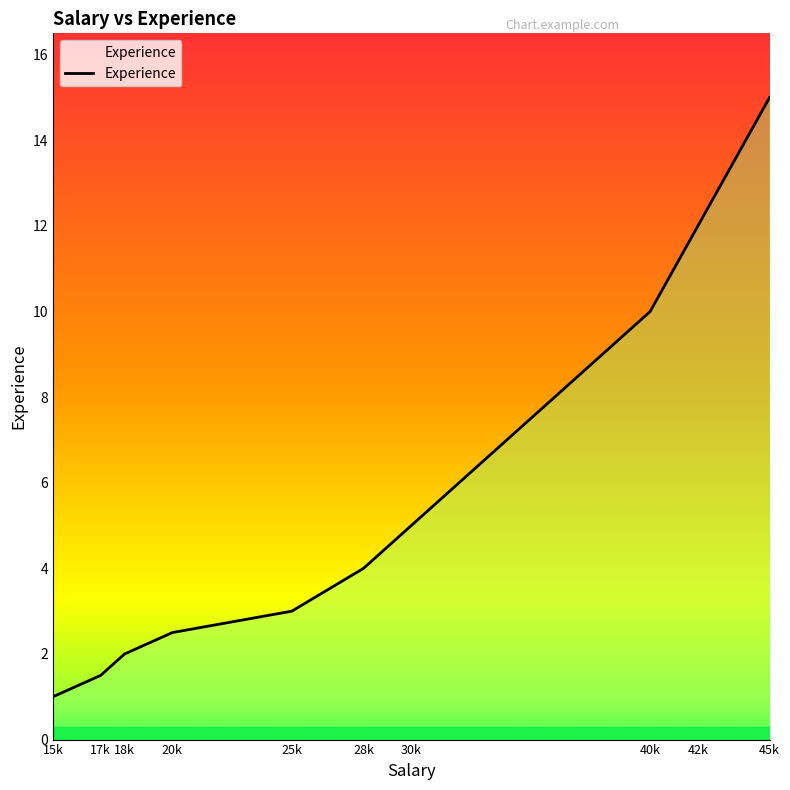

What is the change in value from 17k to 18k?

+0.5